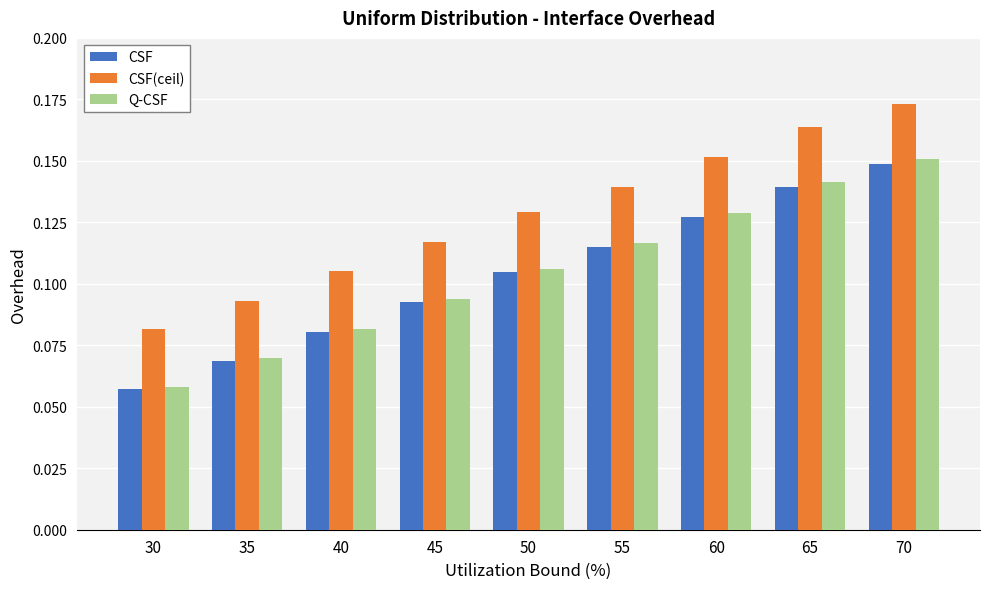

List the labels in order of CSF(ceil) value, smallest first.

30, 35, 40, 45, 50, 55, 60, 65, 70